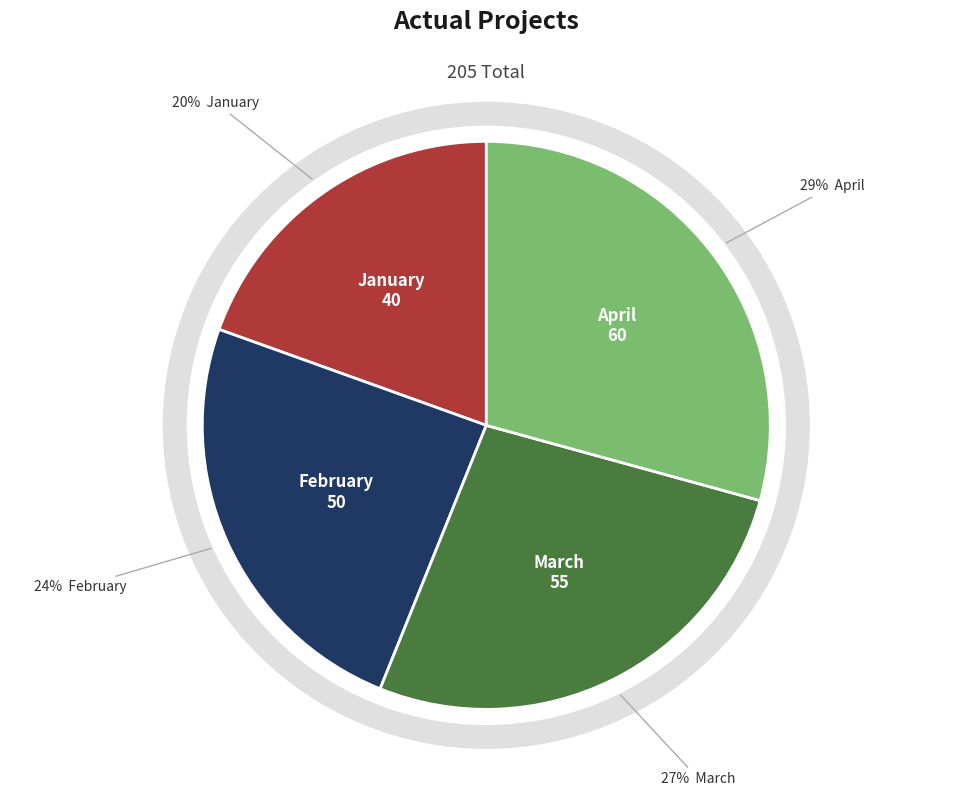

Does March account for over 50% of the chart?

No